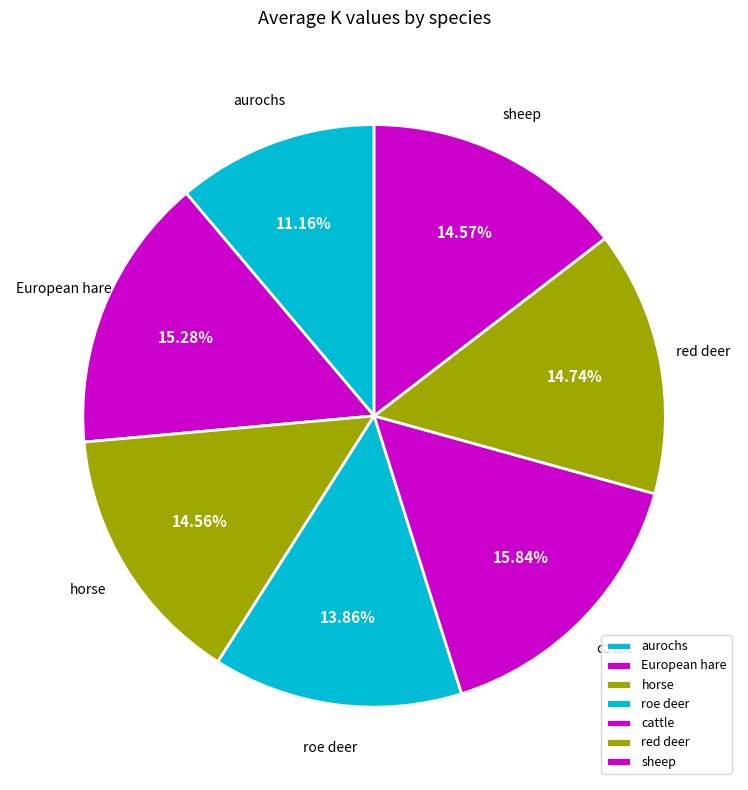

Approximately how many times larger is the value at horse compared to aurochs?

1.3